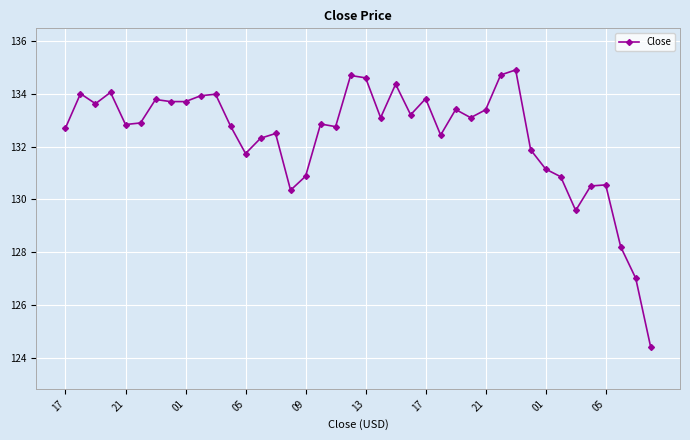

True or false: there are more than 2 points higher than both neighbors.

True